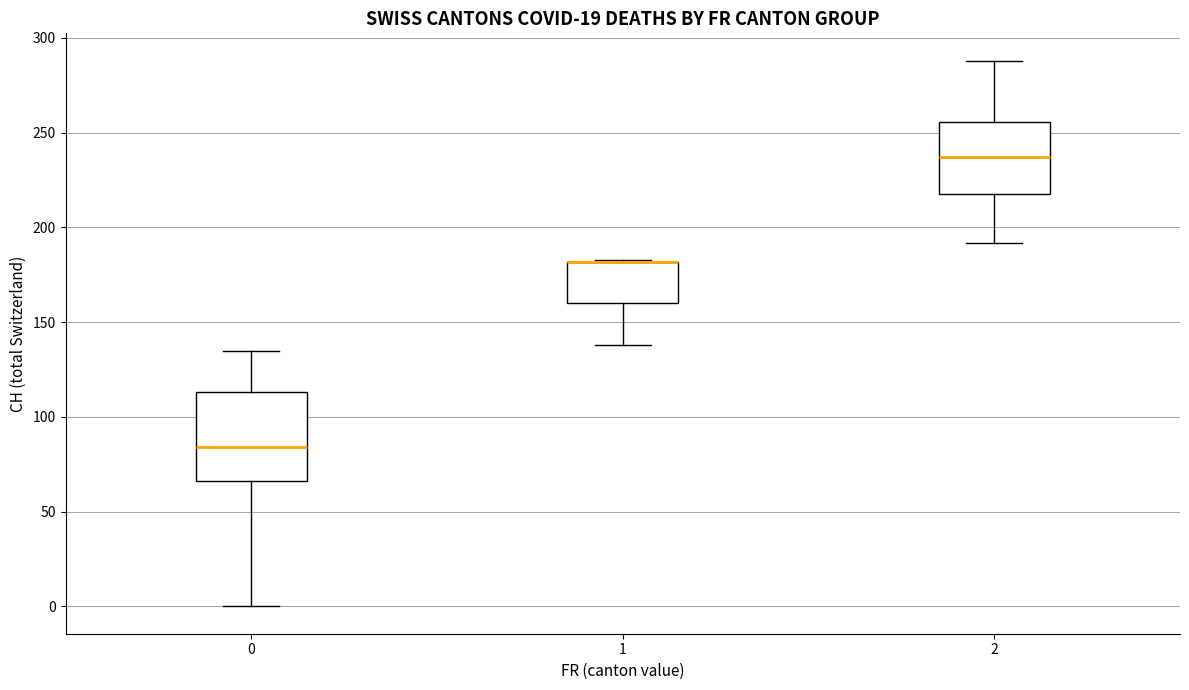

Which box is the tallest, from its lower edge to its upper edge?

0